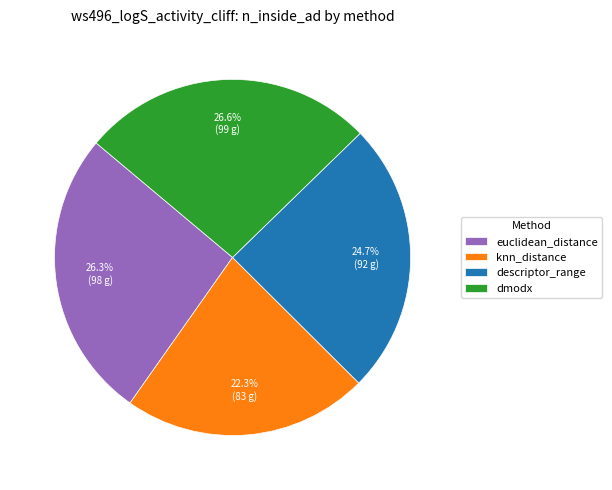

What is the smallest slice in the pie chart?

knn_distance